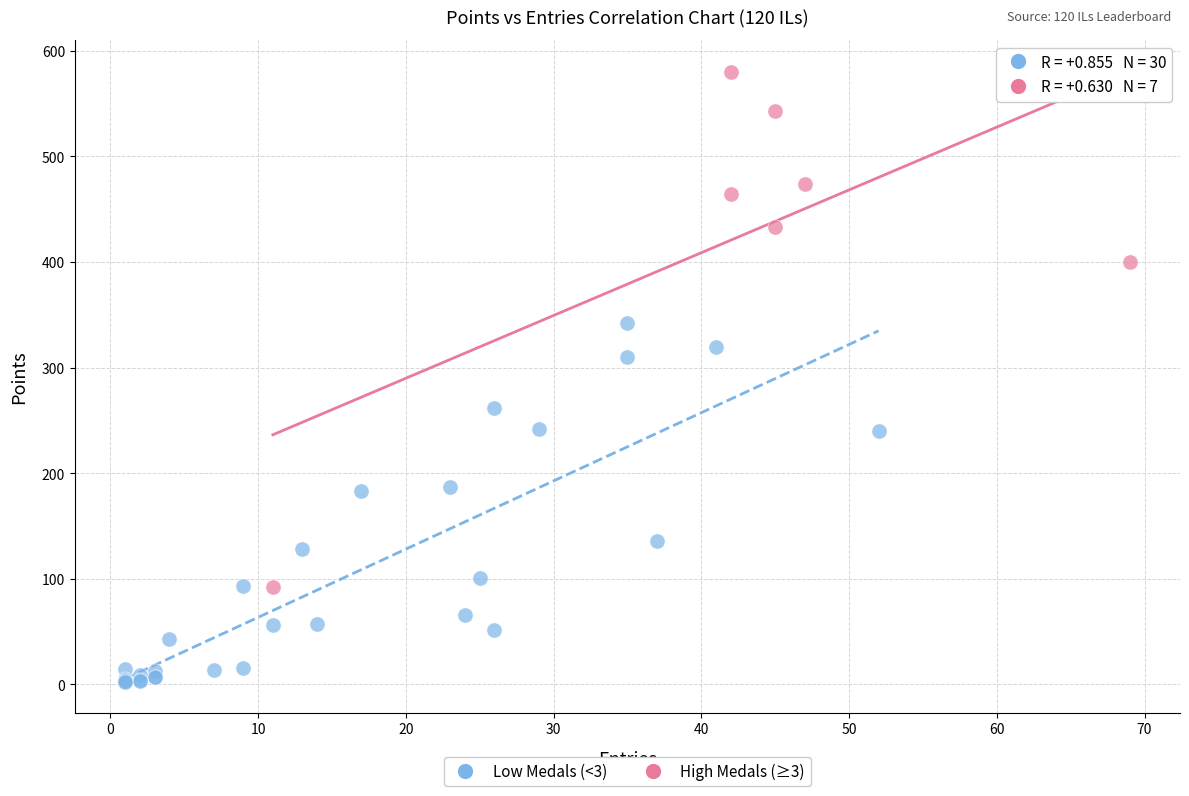

Which series has the widest spread of Y values?

High Medals (≥3)